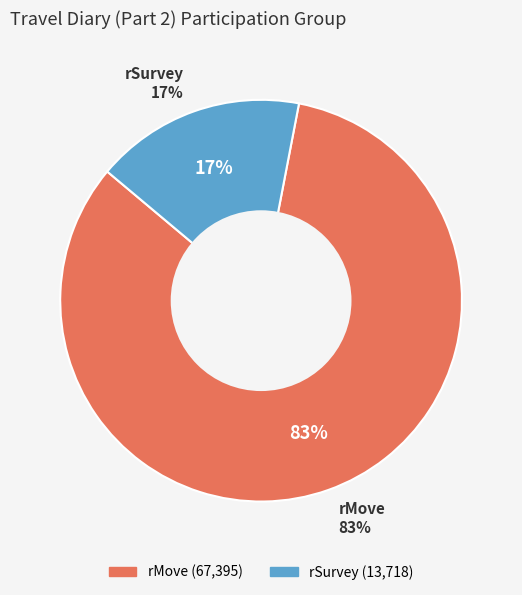

What is the largest slice in the pie chart?

rMove